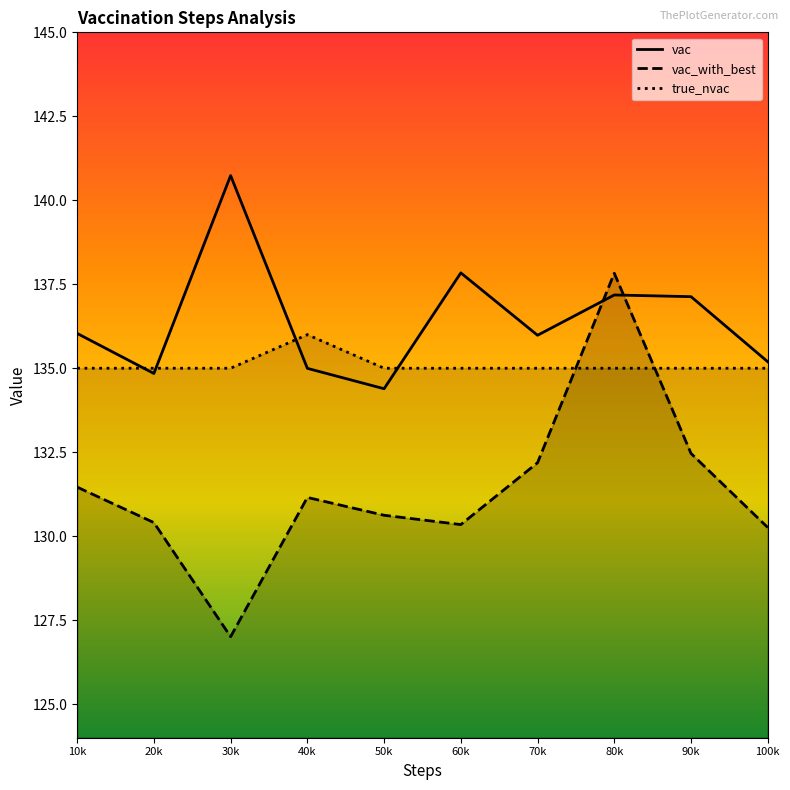

What is the value of the vac_with_best point at the 7th from the left?

132.2